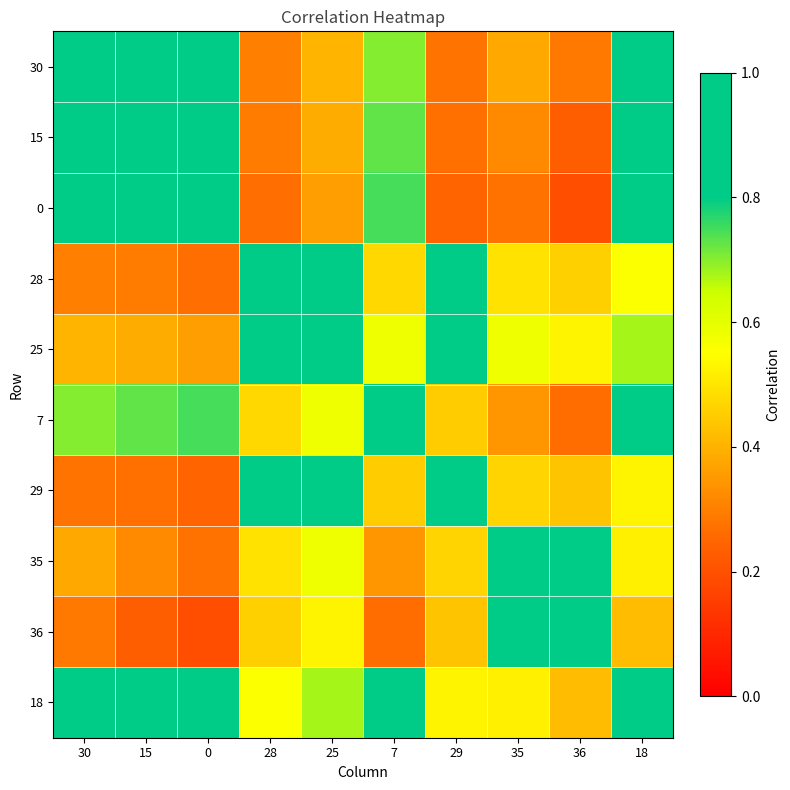

At which category does the chart reach its peak across all series?

36